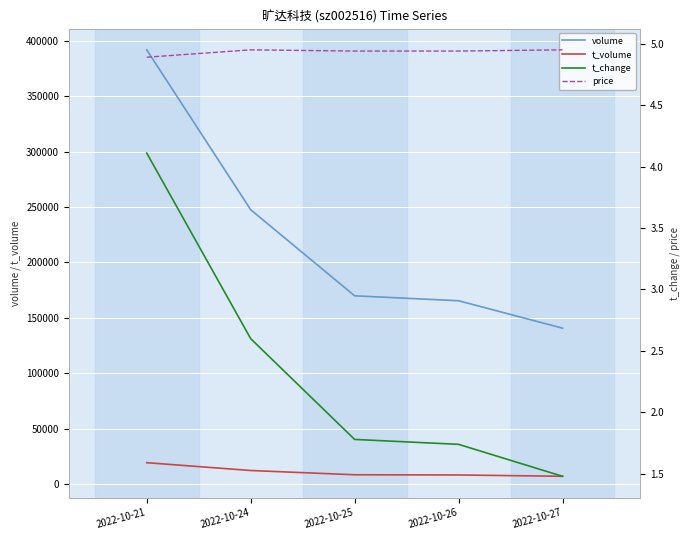

What is the value of the volume point at the 1st from the left?

391741.0